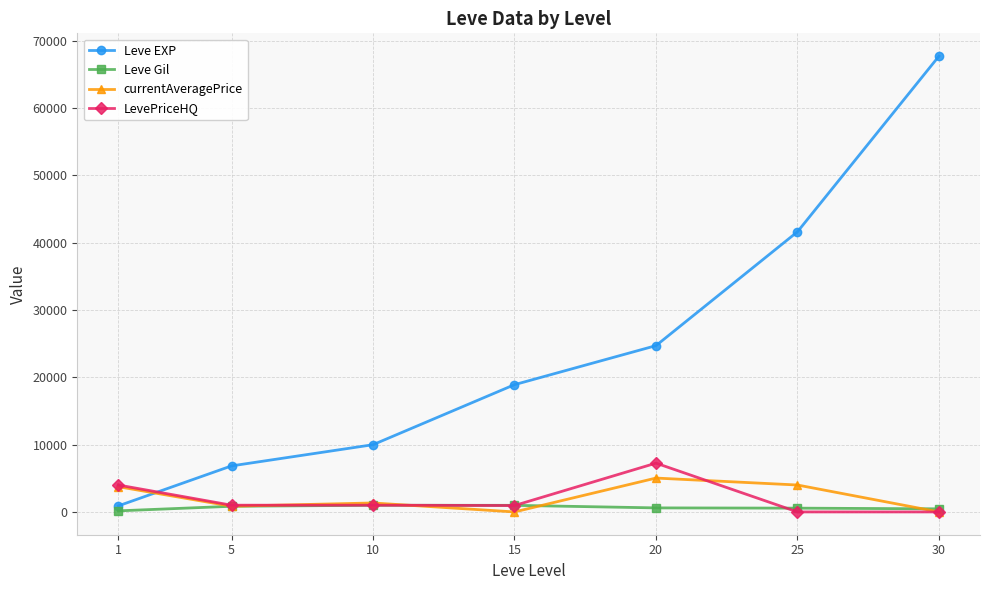

True or false: currentAveragePrice has more than 2 interior local peaks.

False